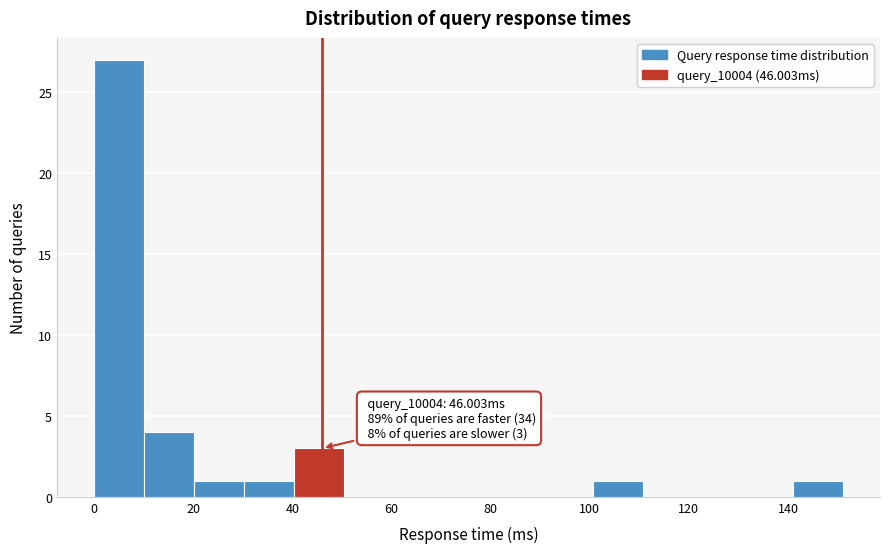

Which range on the x-axis has the tallest bar?

0 to 10